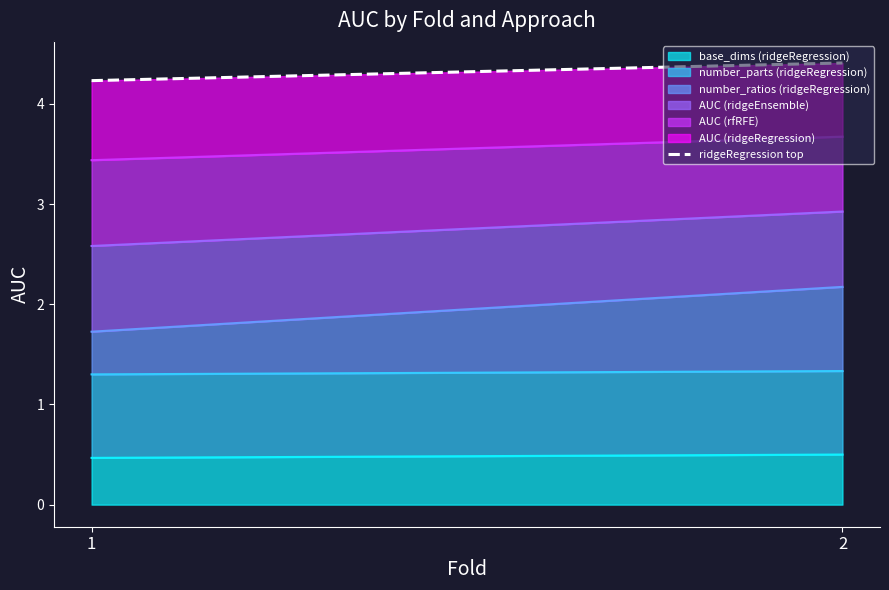

List the labels in order of value, smallest first.

1, 2